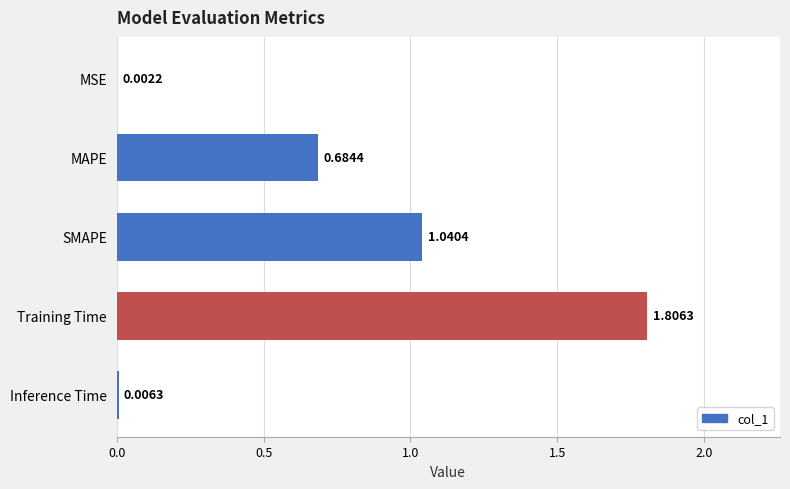

Between MSE and Inference Time, which is larger?

Inference Time